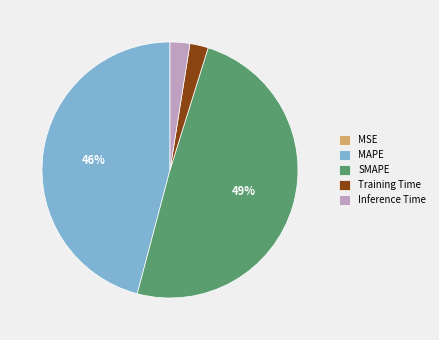

True or false: Training Time accounts for 2% of the total.

True